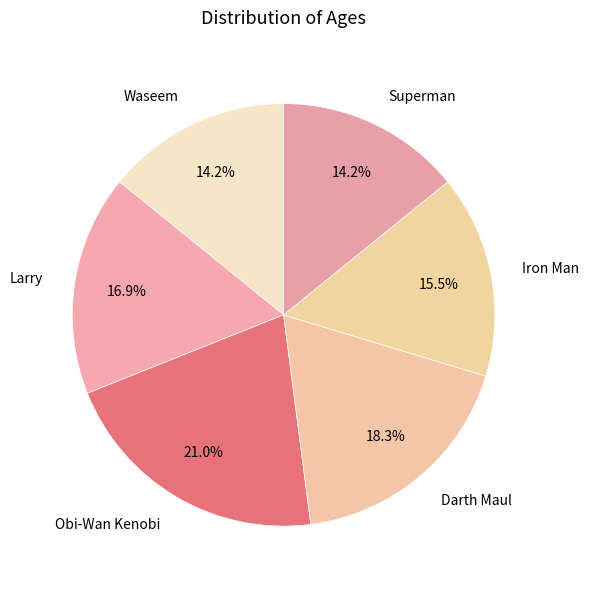

Is Waseem the majority of the pie?

No